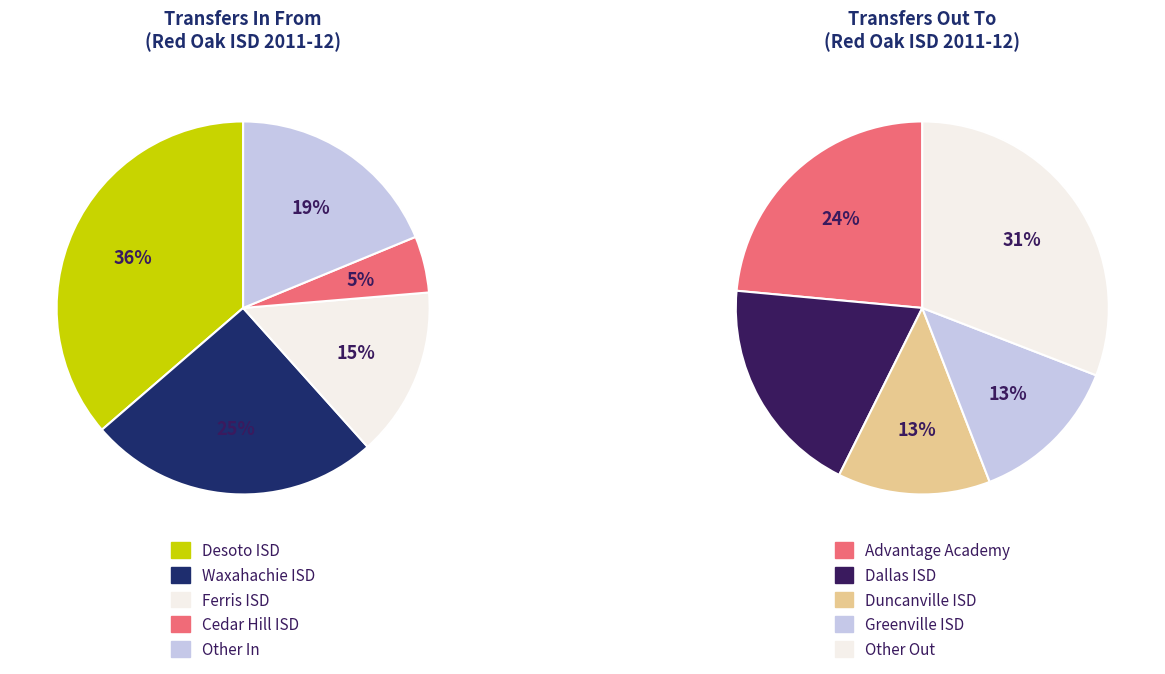

Is it true that Desoto ISD (In) is 14% of the pie?

False